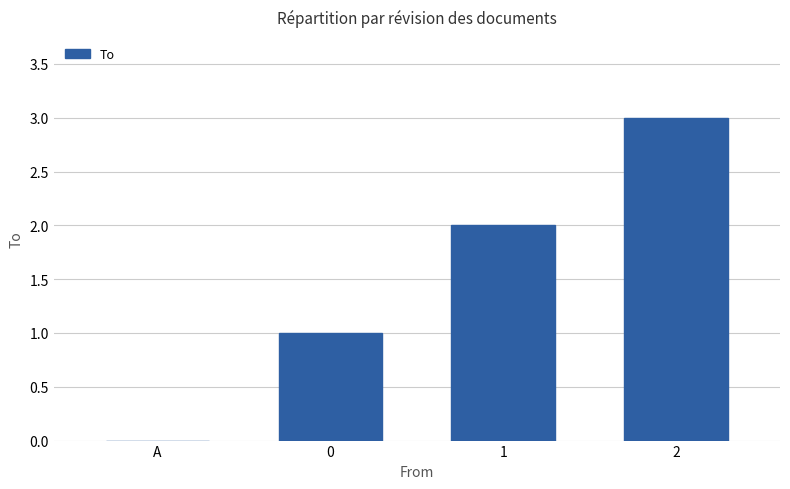

Between A and 2, which is larger?

2